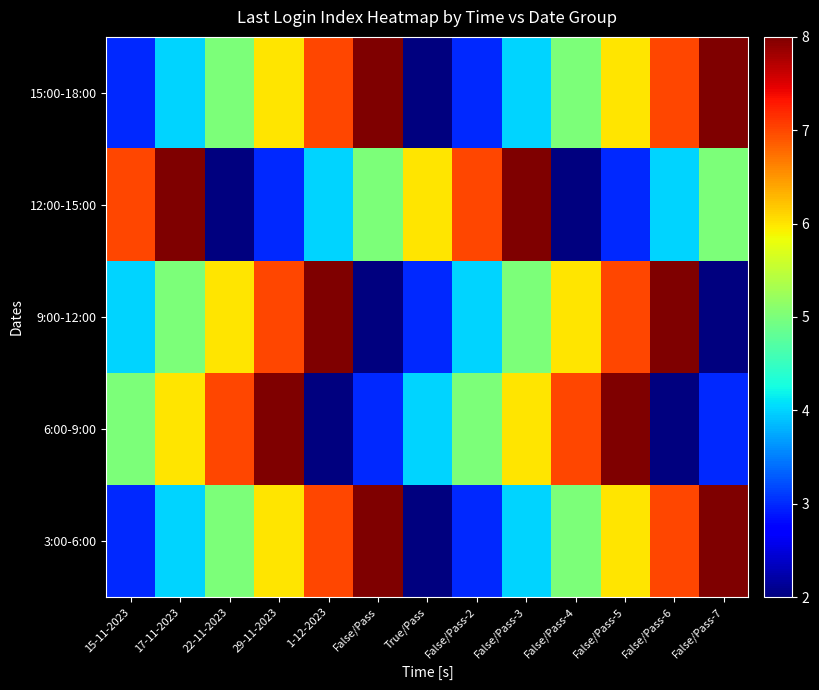

What is the total value across all series at False/Pass-5?

30